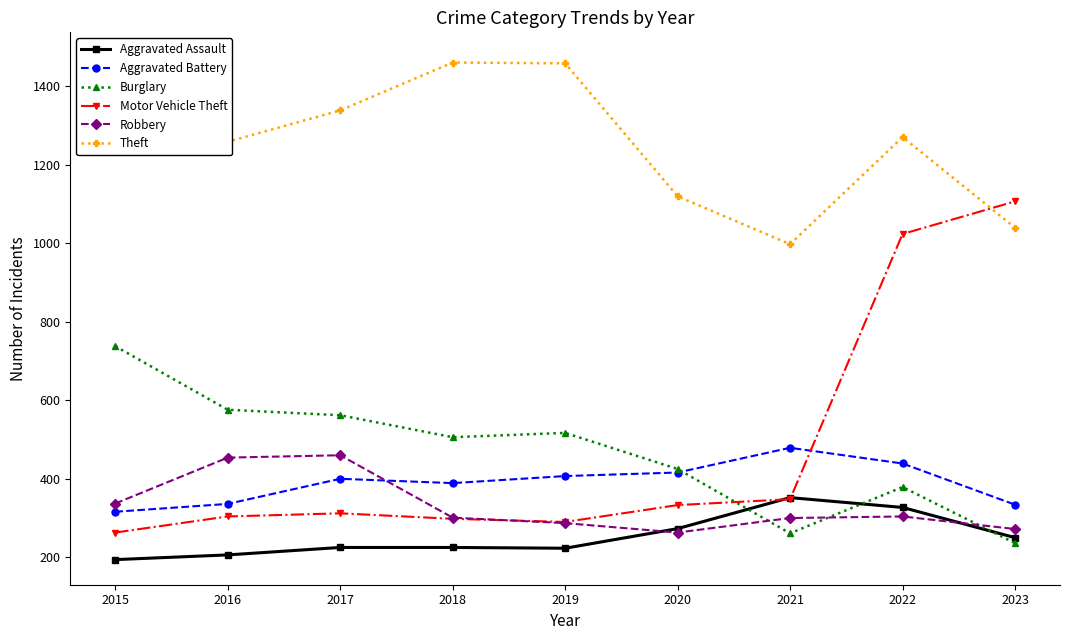

Is it true that Aggravated Battery equals 415 at 2015?

False